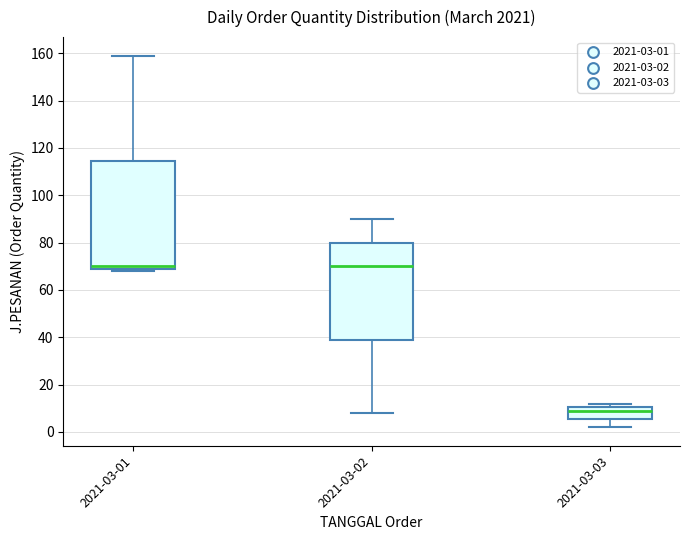

Comparing the boxes themselves (not the whiskers), which one is the tallest?

2021-03-01